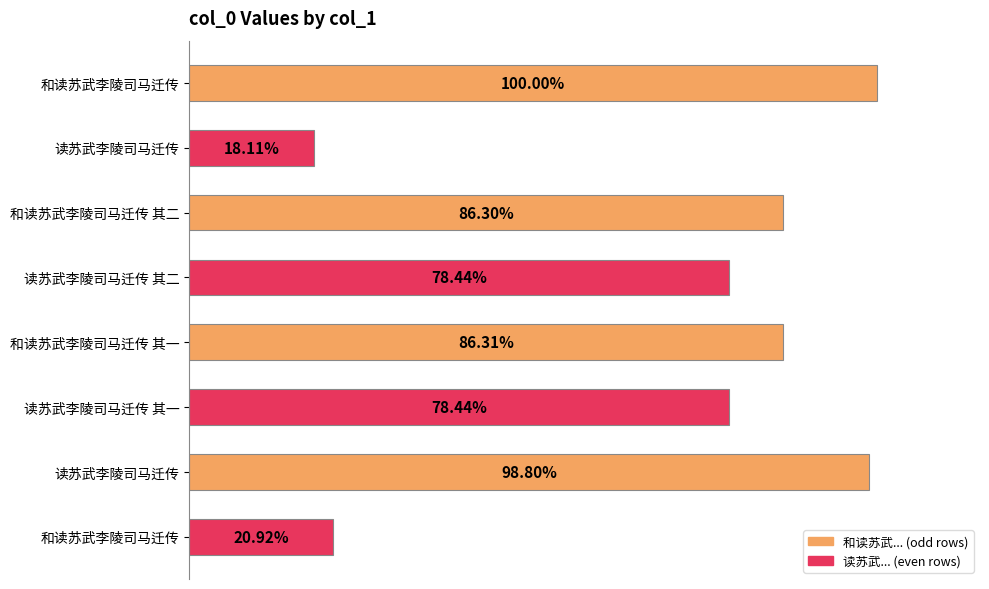

Does the chart contain any negative values?

No